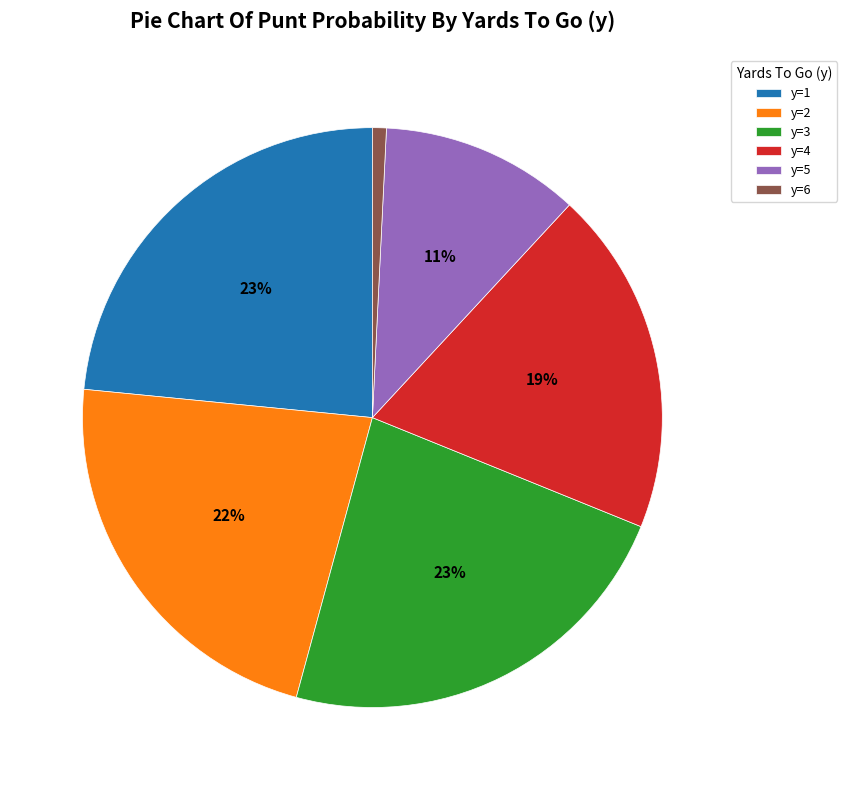

Is y=5 the majority of the pie?

No